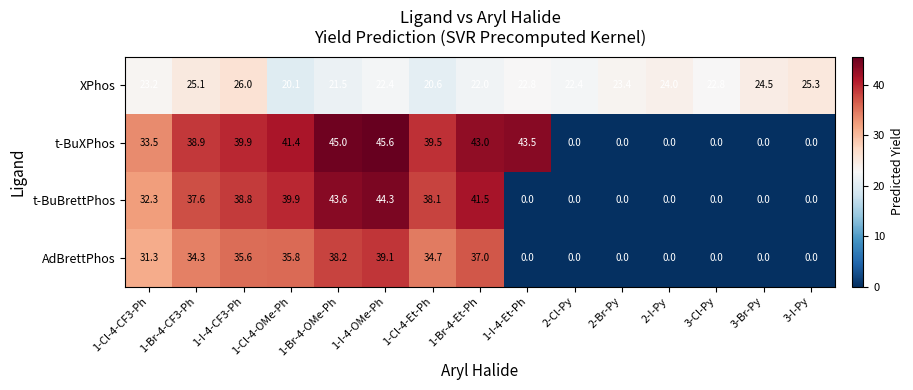

Which label corresponds to the largest value in the chart?

1-I-4-OMe-Ph